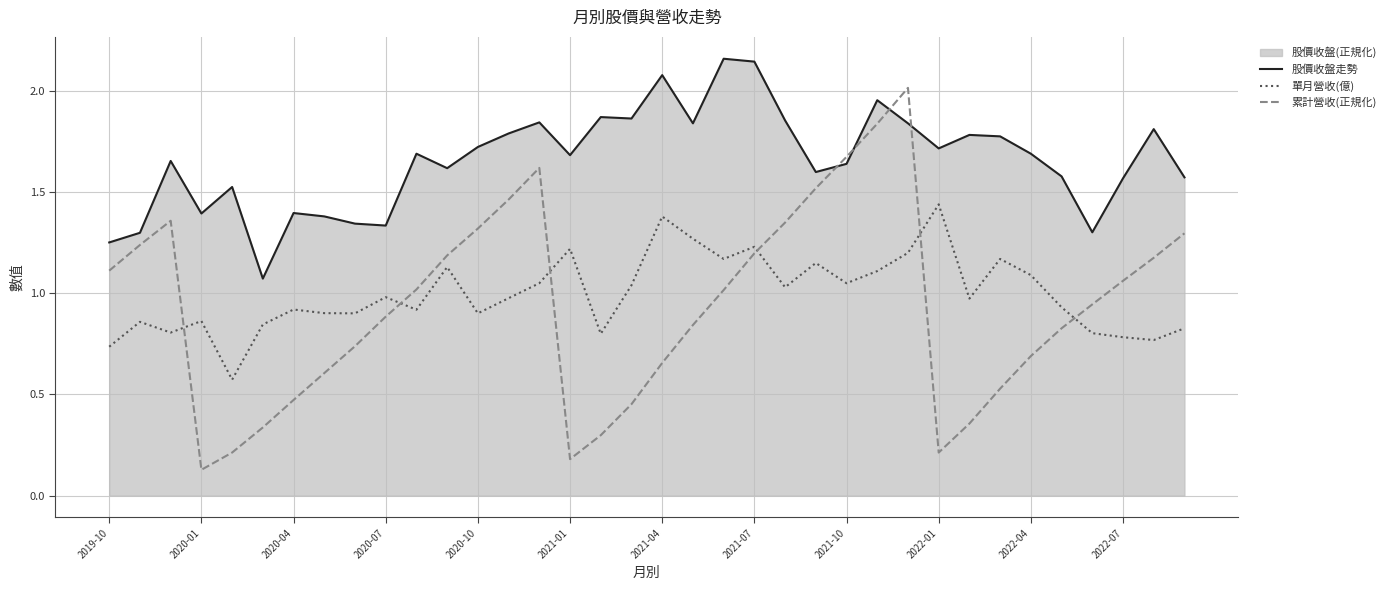

The value of 股價收盤走勢 at 2021-07 is 0.7. True or false?

False